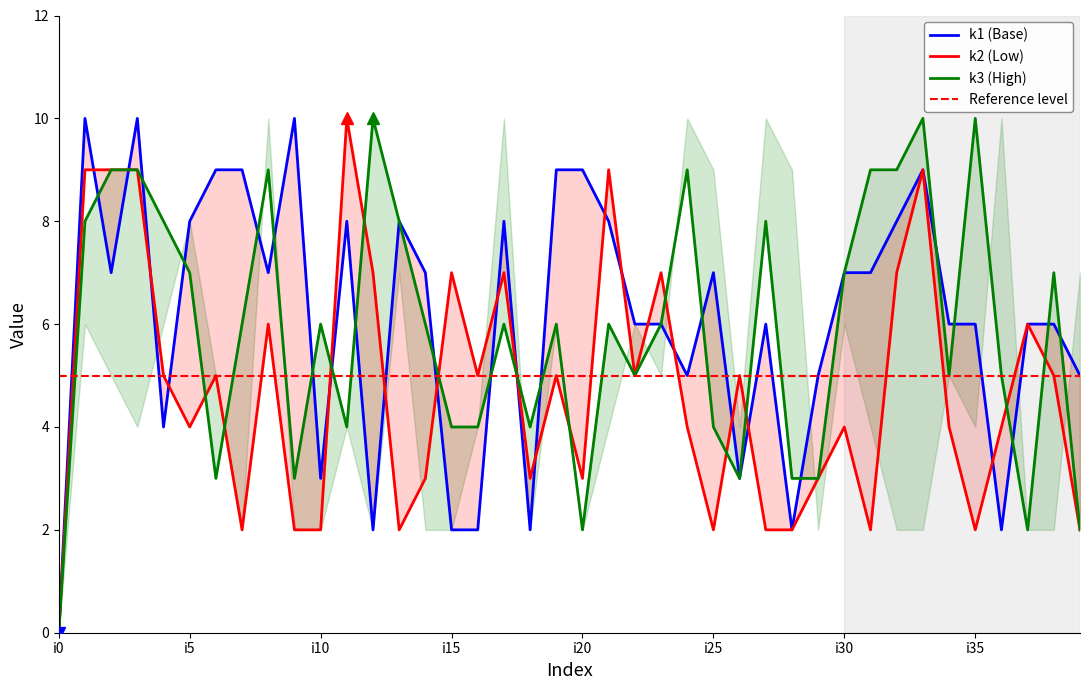

At which label is k1 closest to 5?

i24